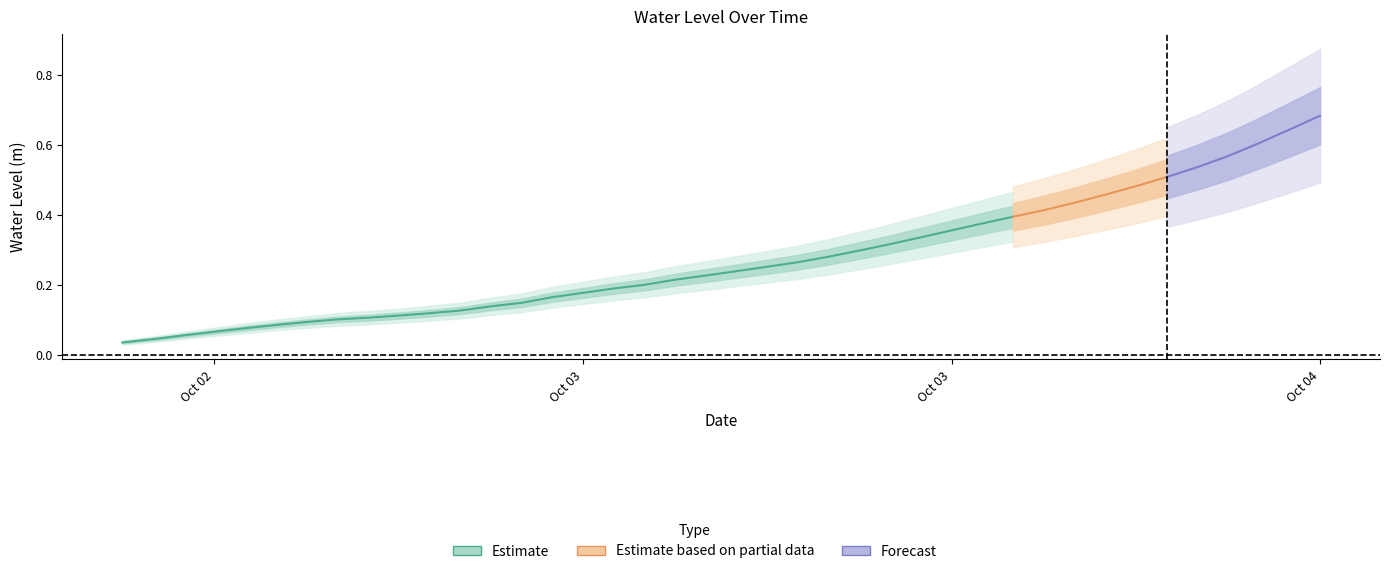

At which category does the chart reach its minimum across all series?

Oct 02